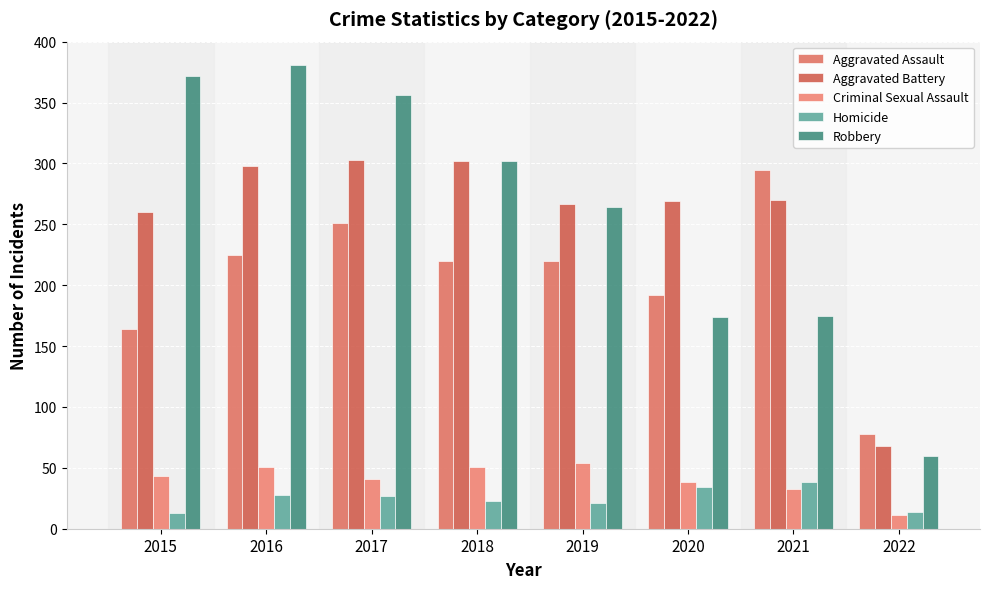

At which label is Robbery closest to 220?

2019